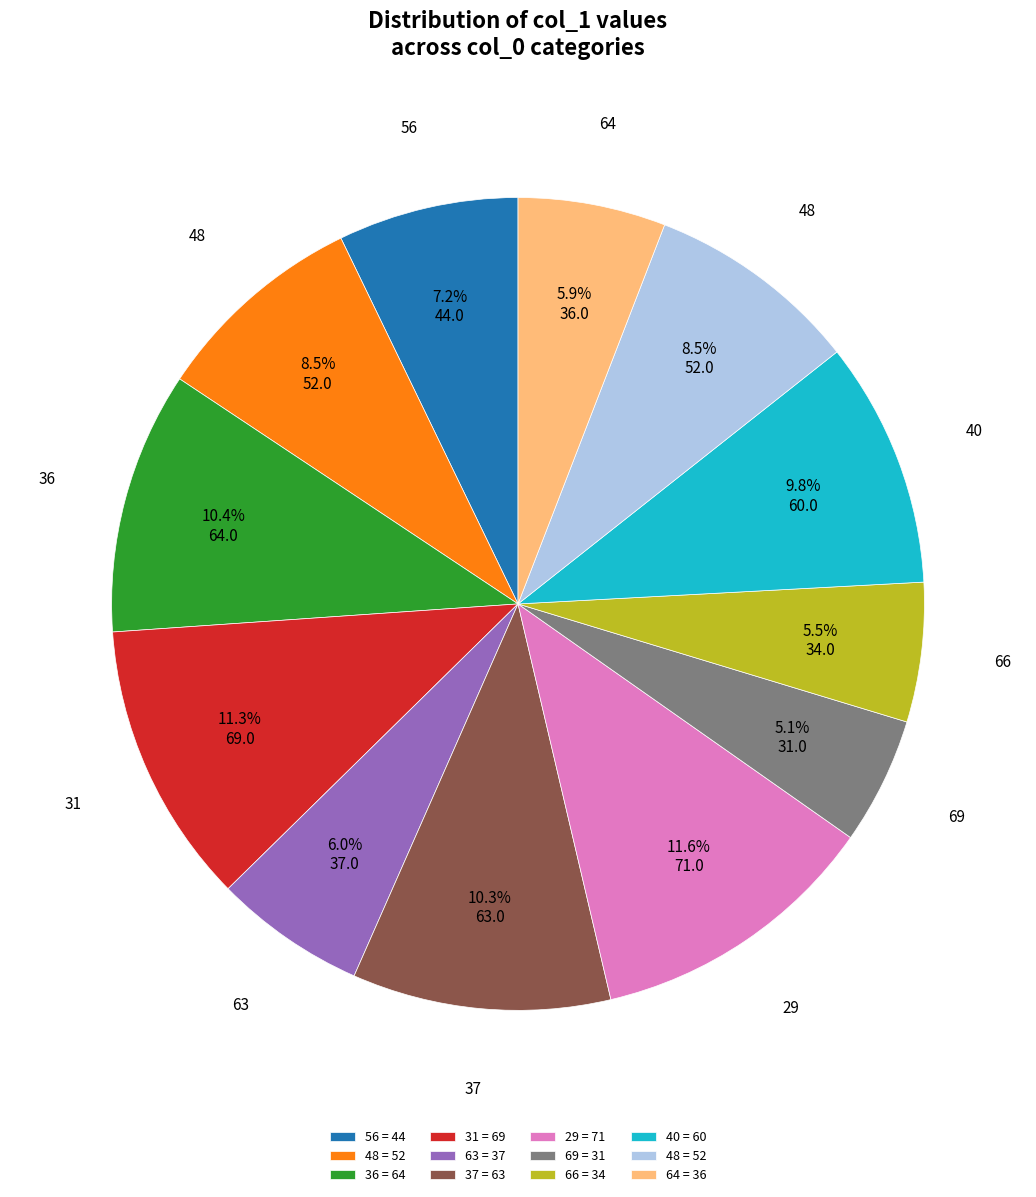

Does any single category account for the majority?

No